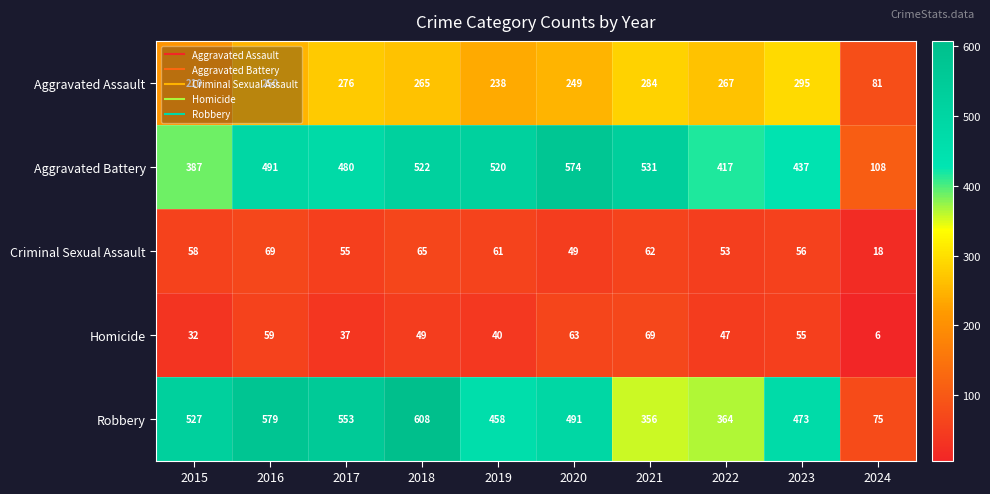

Which series has the widest spread of values?

Robbery